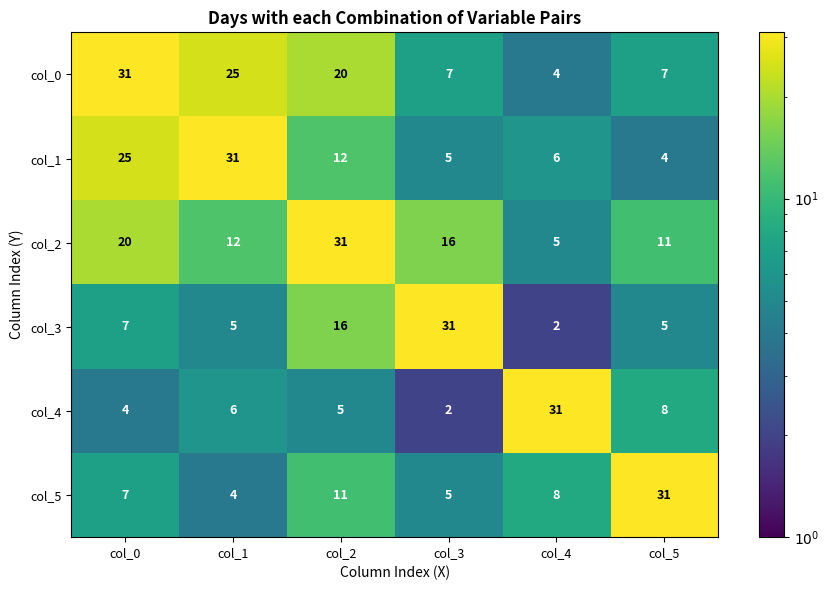

List the labels in order of col_1 value, smallest first.

col_5, col_3, col_4, col_2, col_0, col_1